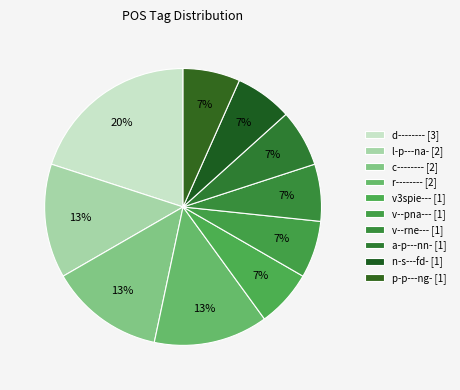

To the nearest percent, what is the combined percentage of n-s---fd- and a-p---nn-?

13%